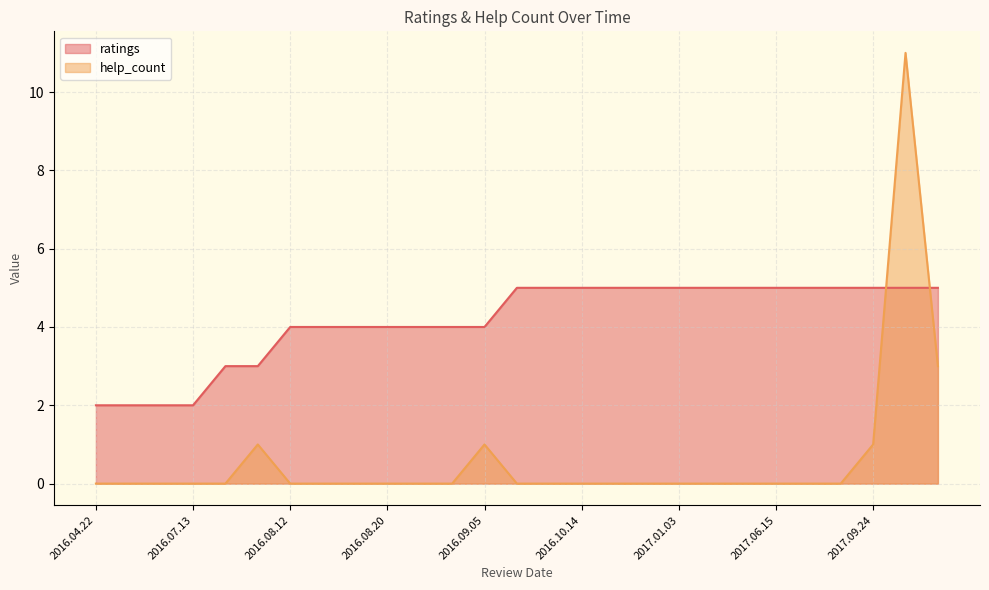

Which series has the largest total across all categories?

ratings